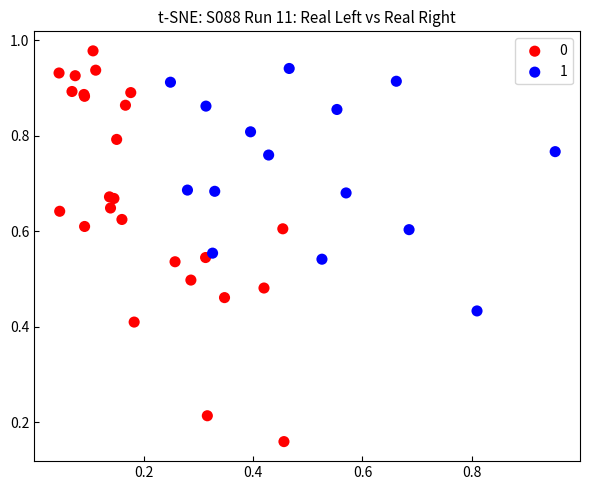

Which series contains the highest Y value?

0